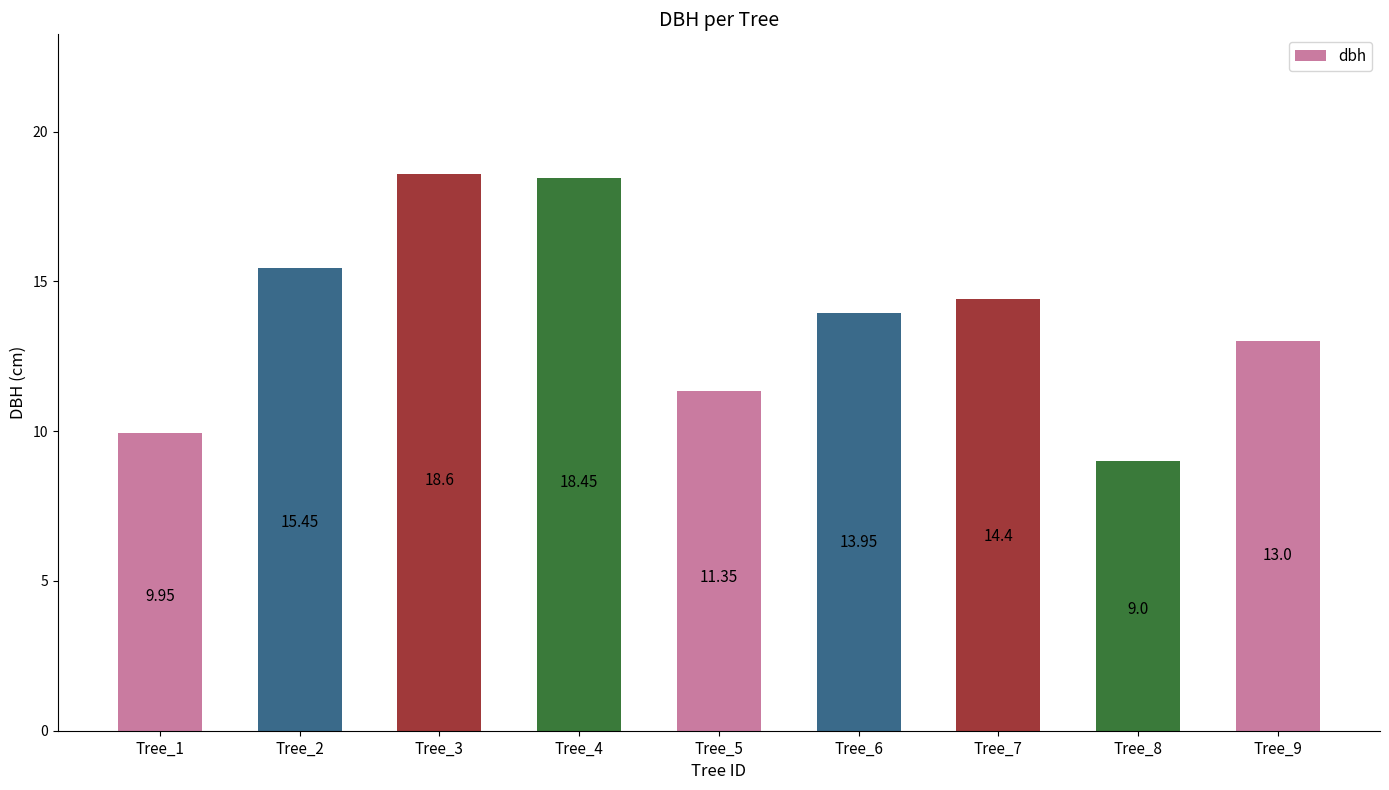

Are the bars grouped side by side (vs. stacked)?

No